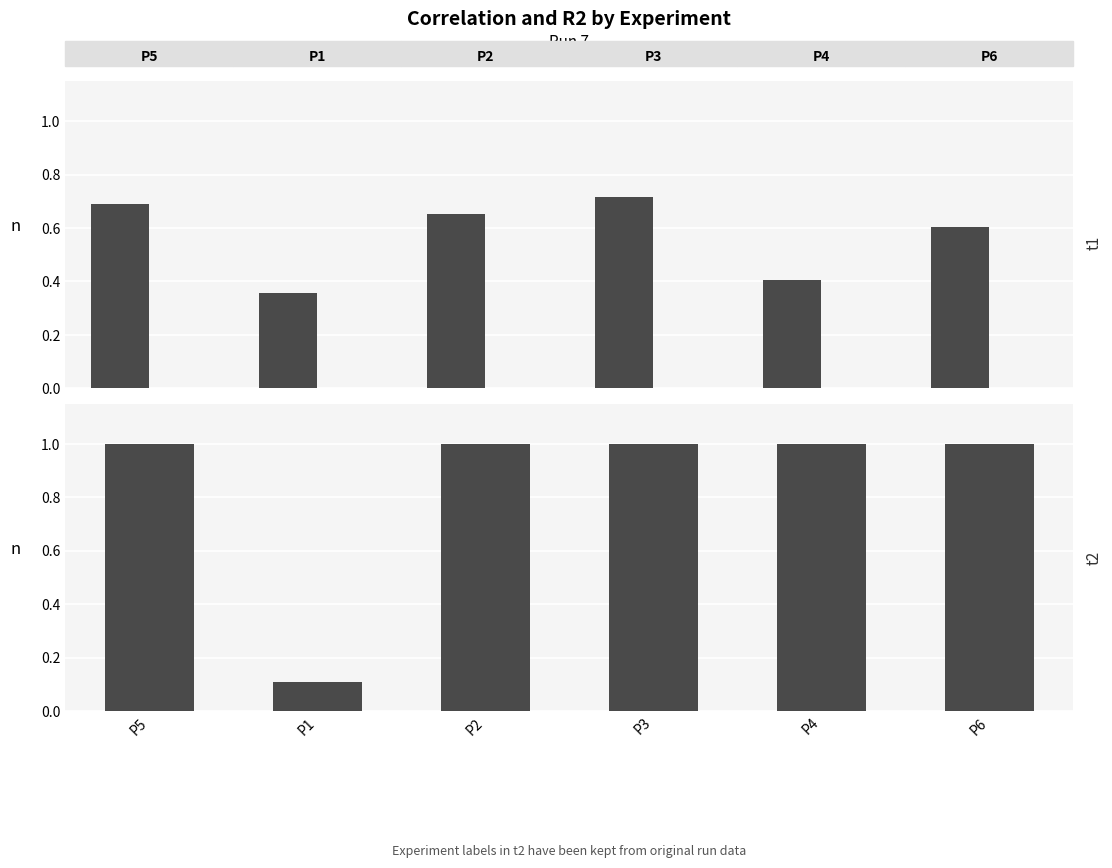

Rank the categories by R2 value from highest to lowest.

P3, P2, P4, P5, P6, P1